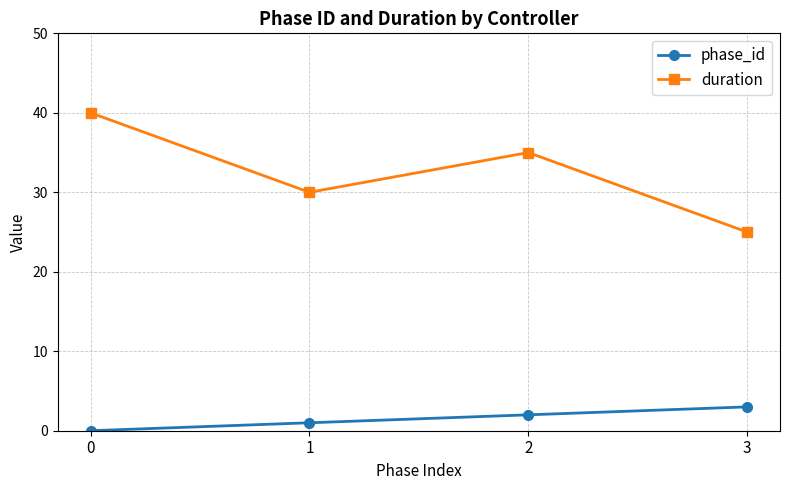

What value does the phase_id series have at 2?

2